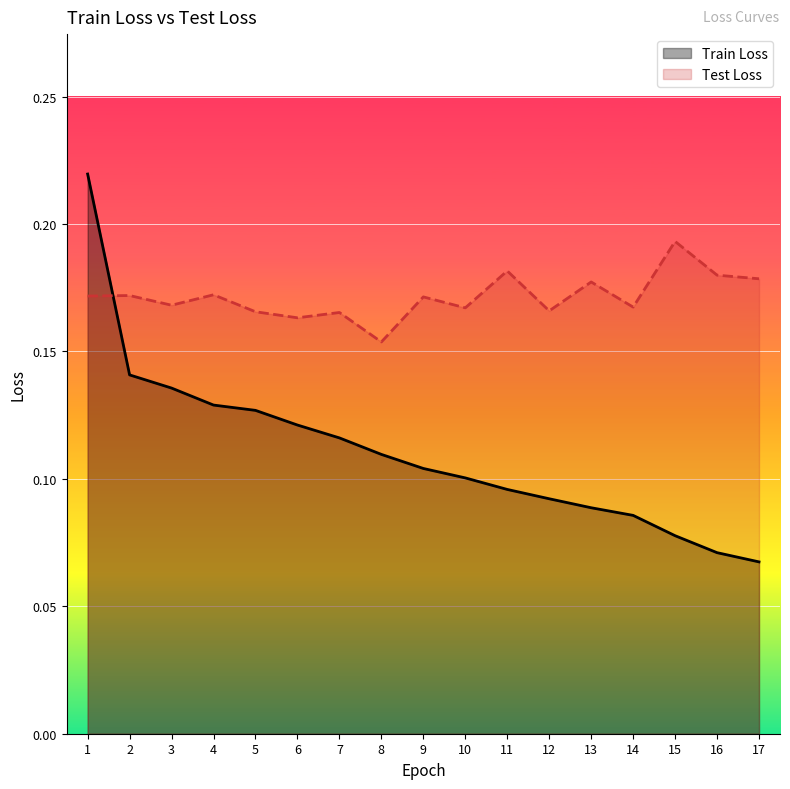

What is the sum of the Train Loss values at 15 and 5?

0.2